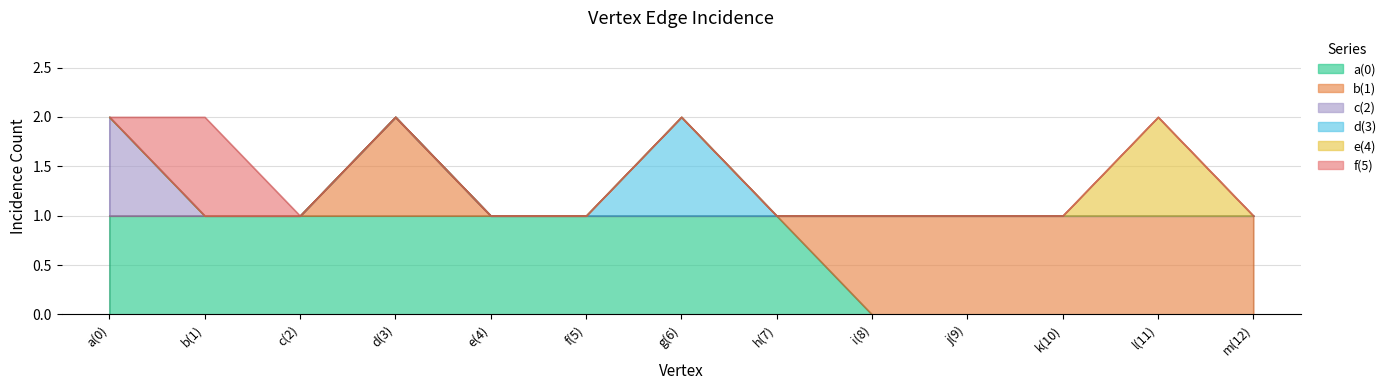

What is the total value across all series at b(1)?

2